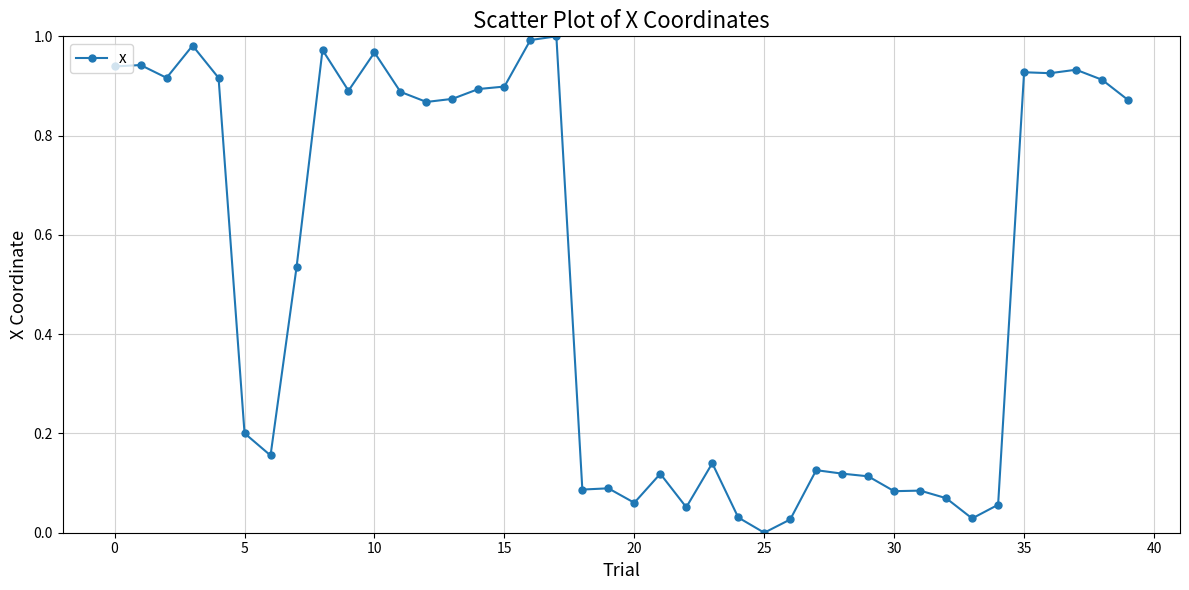

What is the sum of all values?

20.7